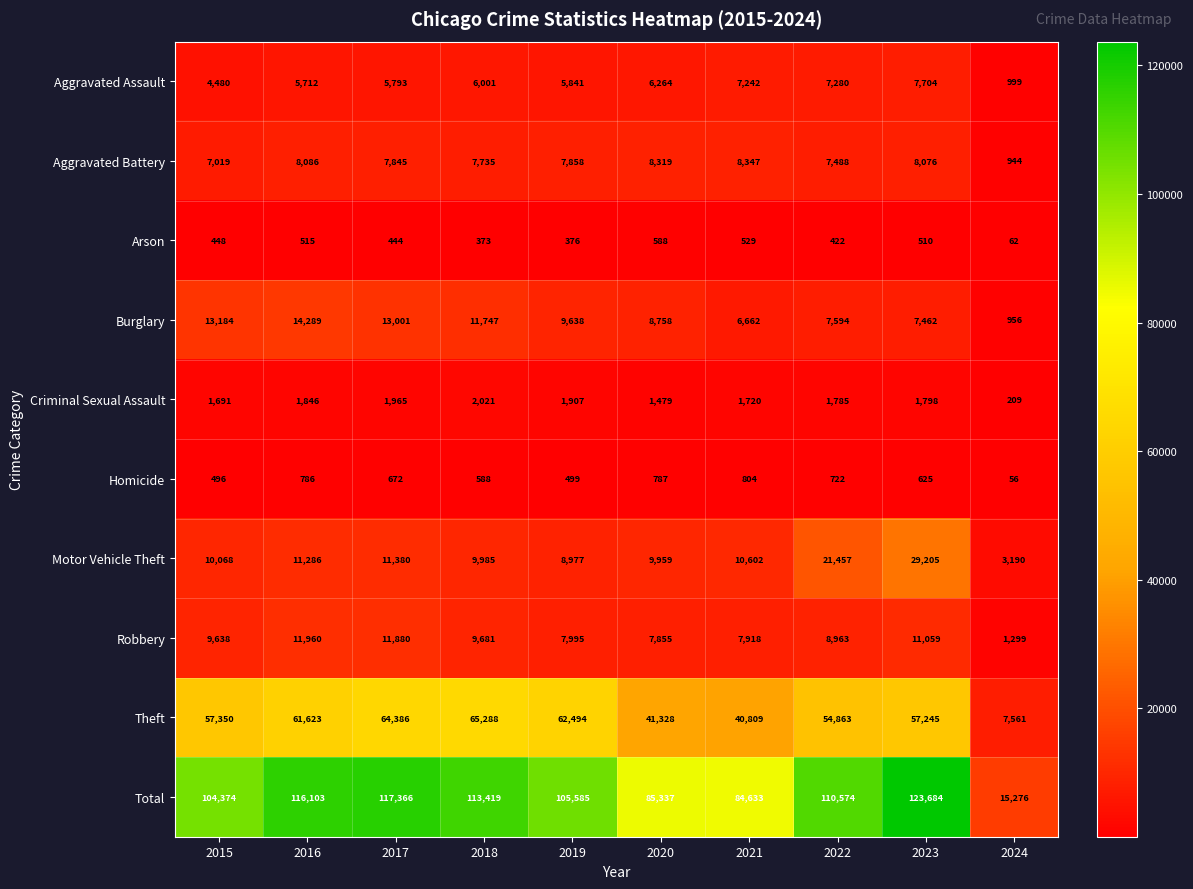

What is the minimum value shown in the chart?

56